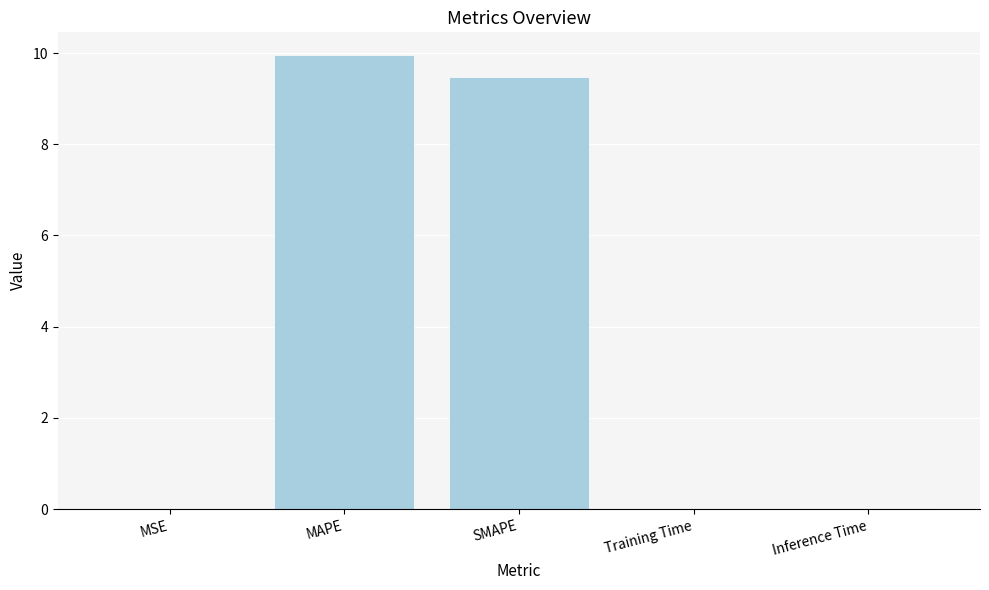

What is the sum of all values?

19.5